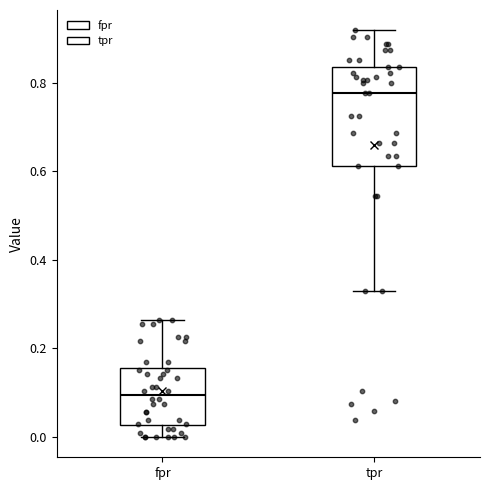

Reading left to right, transcribe this box plot: for each box, give where its median line is, the range the box spans, and where its two whiskers end, as read against the y-axis. The values are not printed on the chart, so give them approximately, as read against the axis.

fpr: median 0.10, box 0.02 to 0.16, whiskers 0.00 to 0.26
tpr: median 0.78, box 0.62 to 0.84, whiskers 0.32 to 0.92